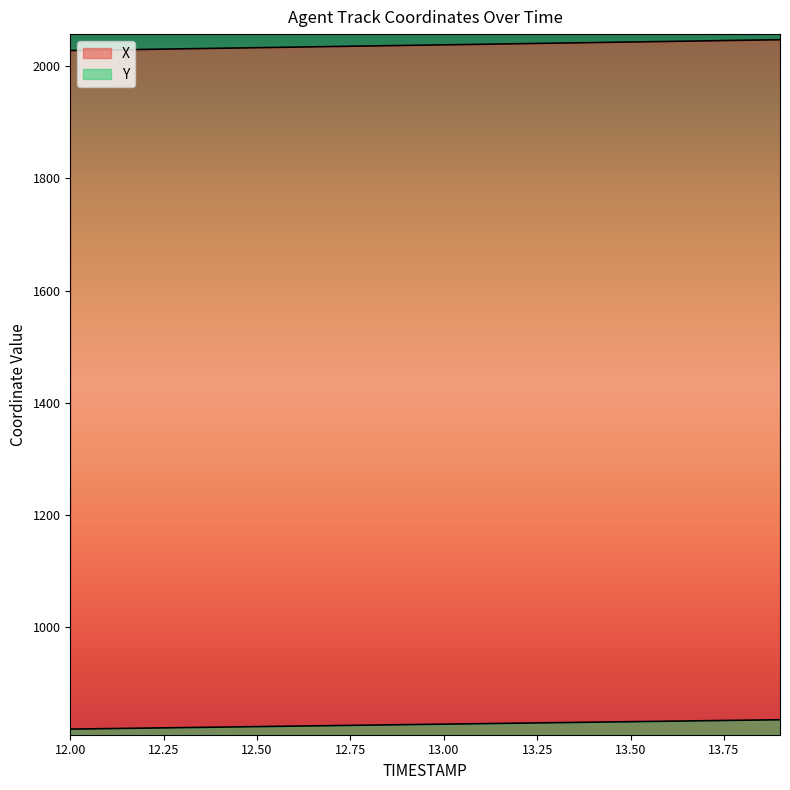

Is it true that Y equals 830.4 at 13.3?

True